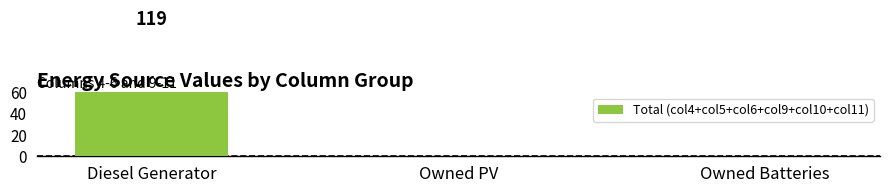

What is the greatest value displayed?

119